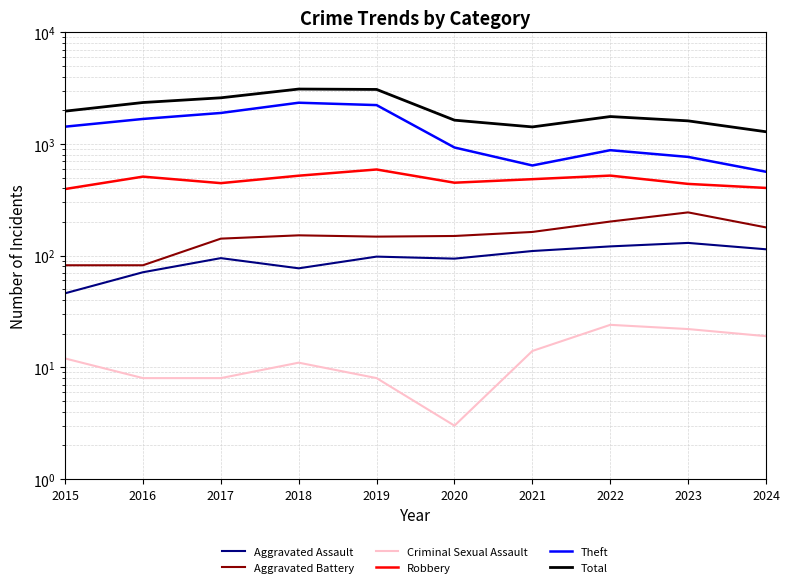

How many distinct data groups are displayed?

6